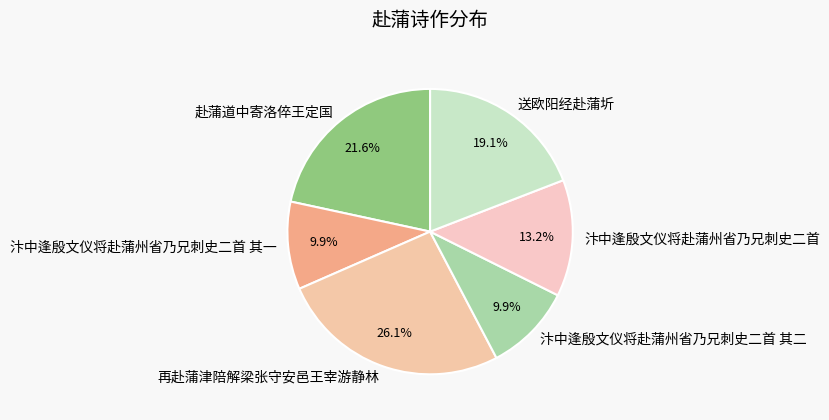

To the nearest percent, what is the combined percentage of 赴蒲道中寄洛倅王定国 and 送欧阳经赴蒲圻?

41%